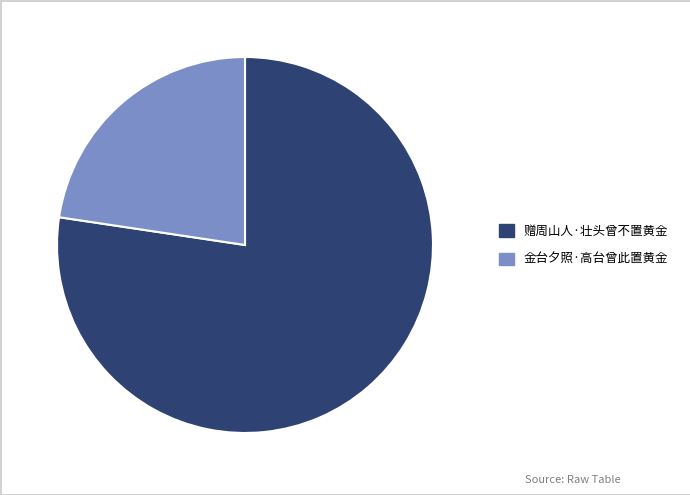

Rank the categories by value from lowest to highest.

金台夕照·高台曾此置黄金, 赠周山人·壮头曾不置黄金